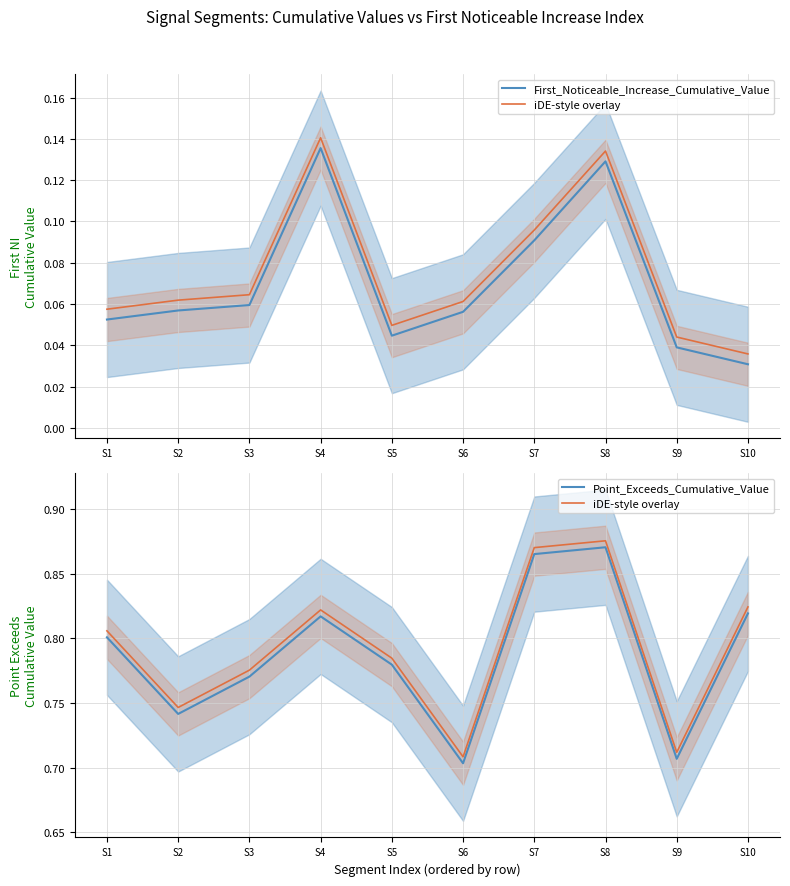

Is it true that First_Noticeable_Increase_Cumulative_Value equals 0.0 at S7?

False